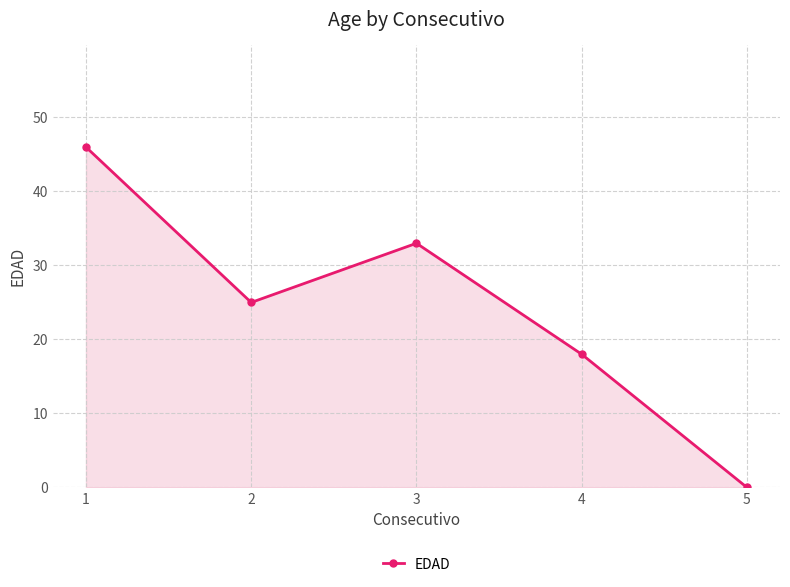

What is the sum of all values?

122